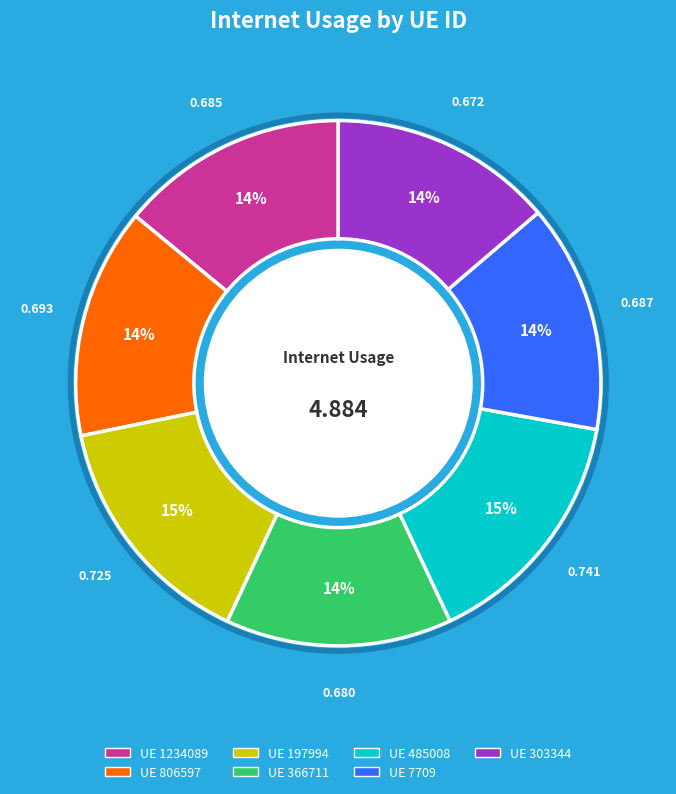

Does any single category account for the majority?

No